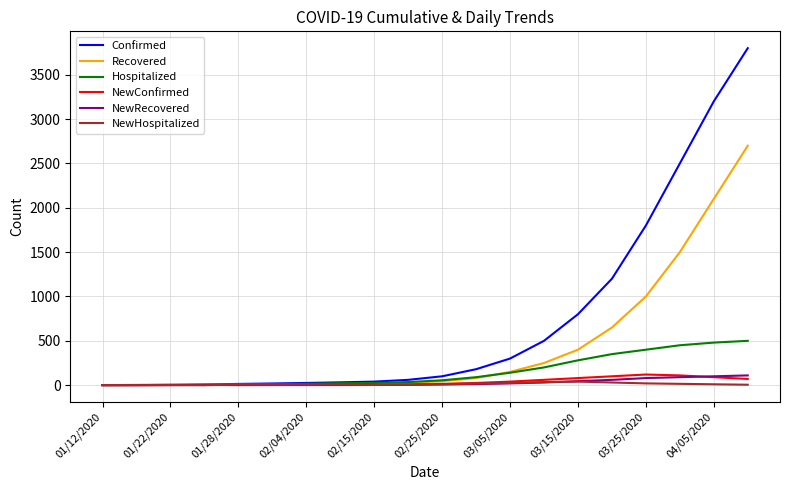

What is the maximum value for Hospitalized?

500